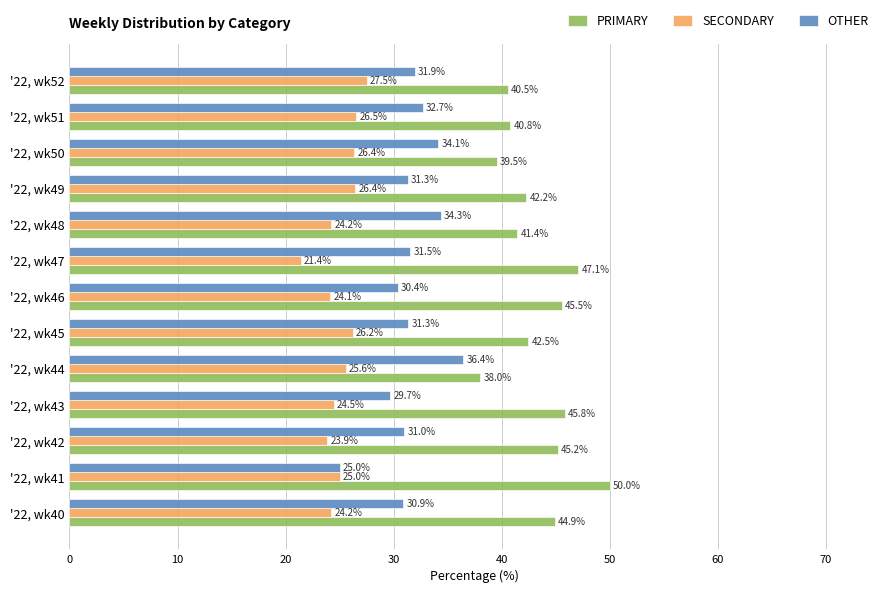

What is the total value across all series at '22, wk44?

100.0